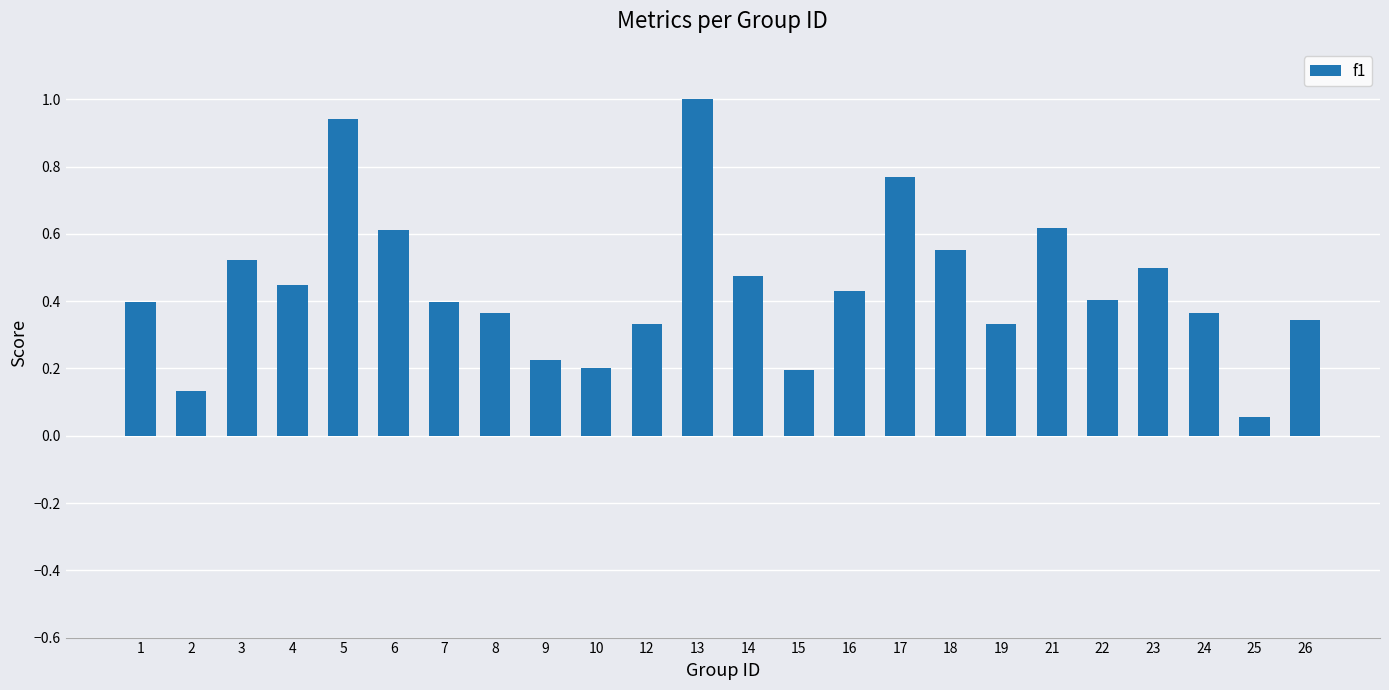

What is the maximum value shown in the chart?

1.0